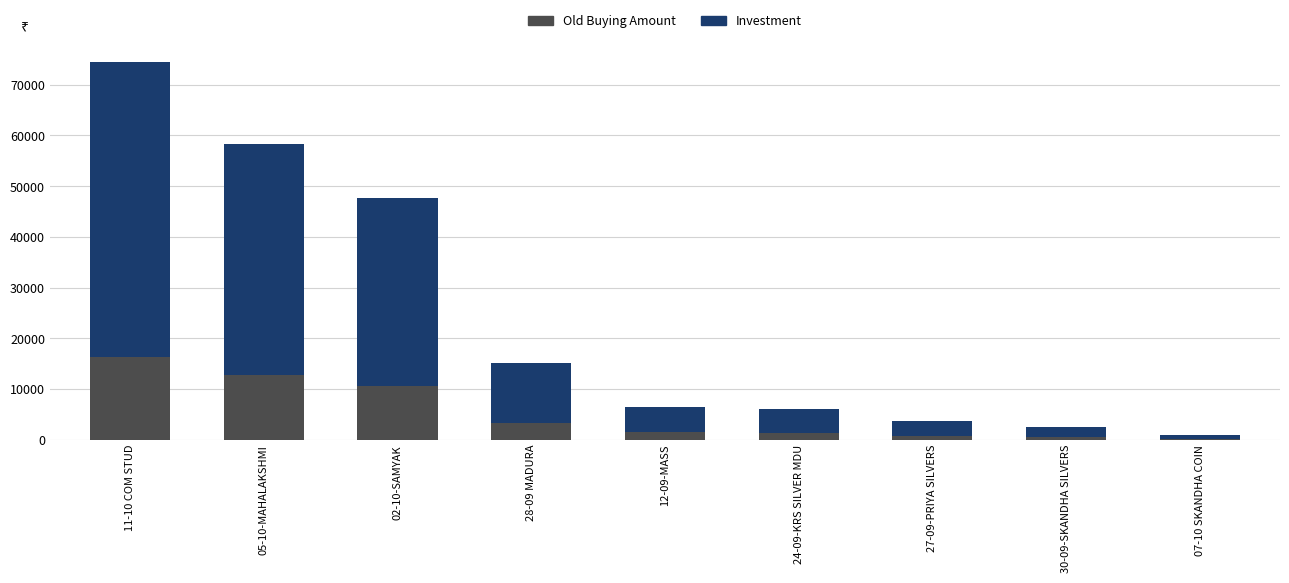

What is the total value across all series at 11-10 COM STUD?

74500.0